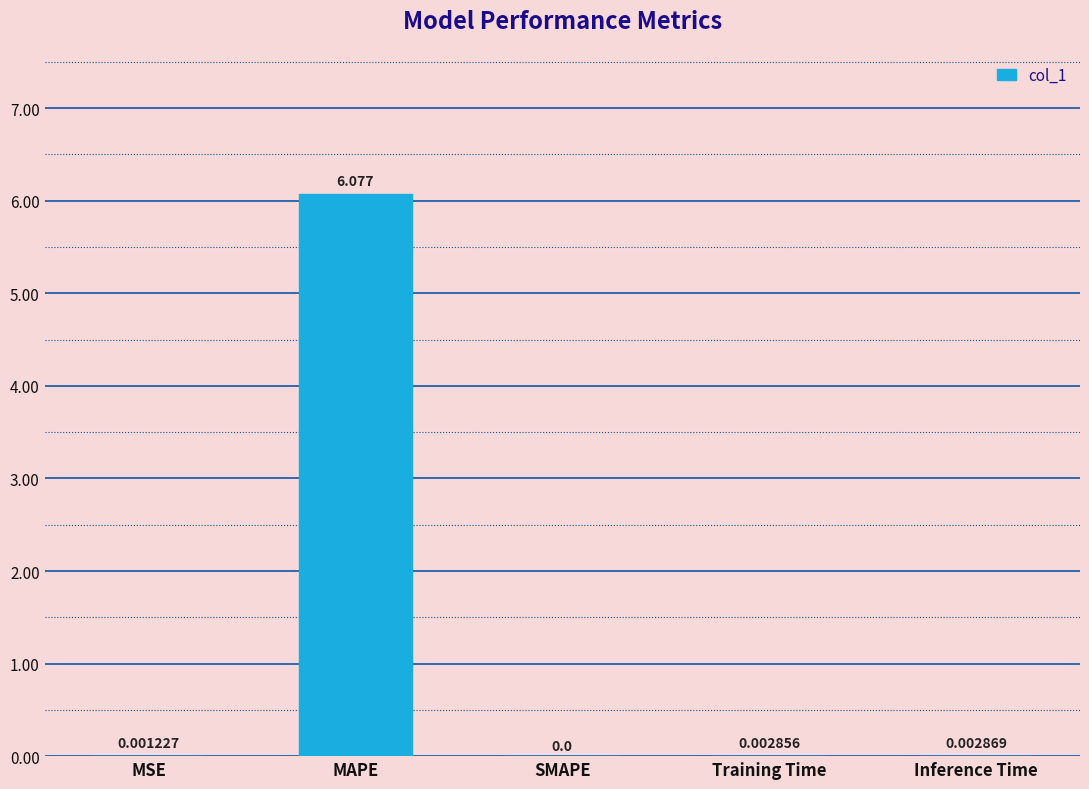

At which label is the value closest to 3?

Inference Time